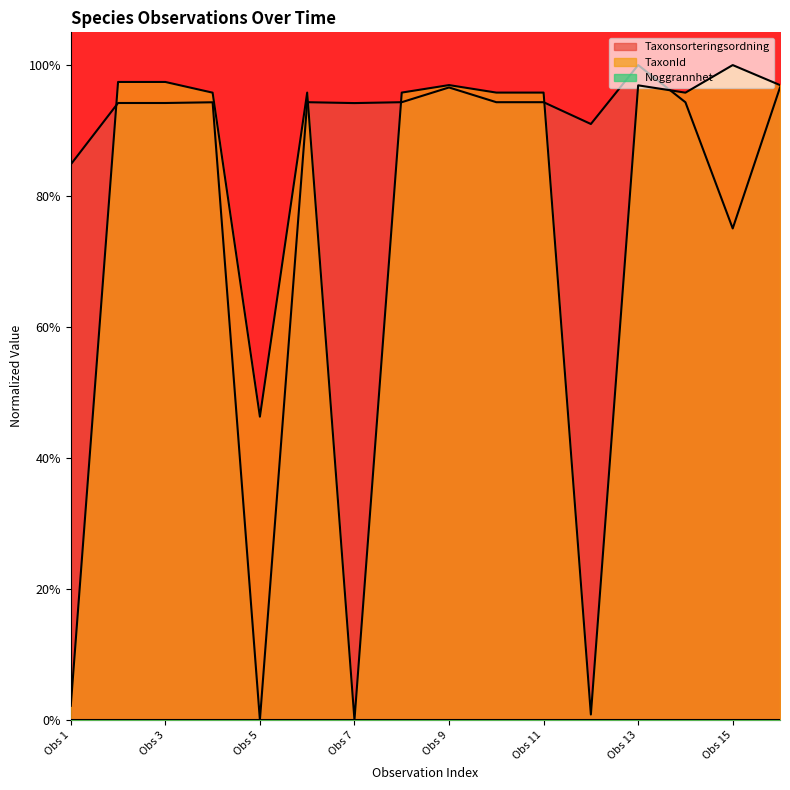

At which label does TaxonId reach its peak?

Obs 15